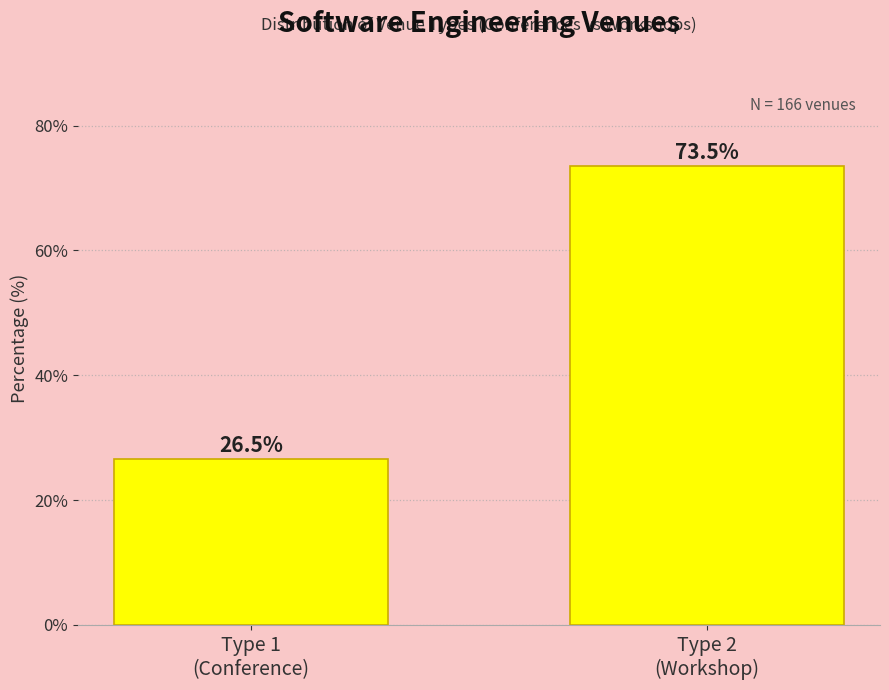

Reading left to right, transcribe all the data shown in this chart.

26.5	73.5